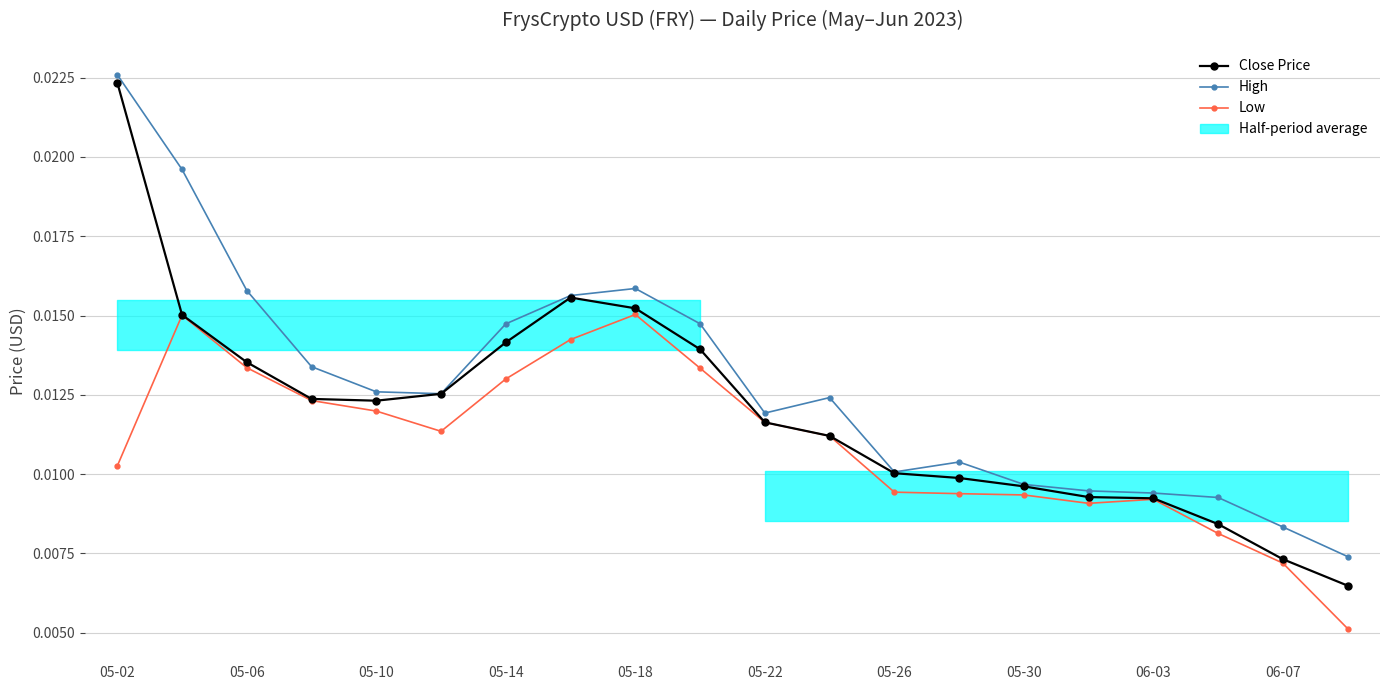

Which series has the largest total across all categories?

High